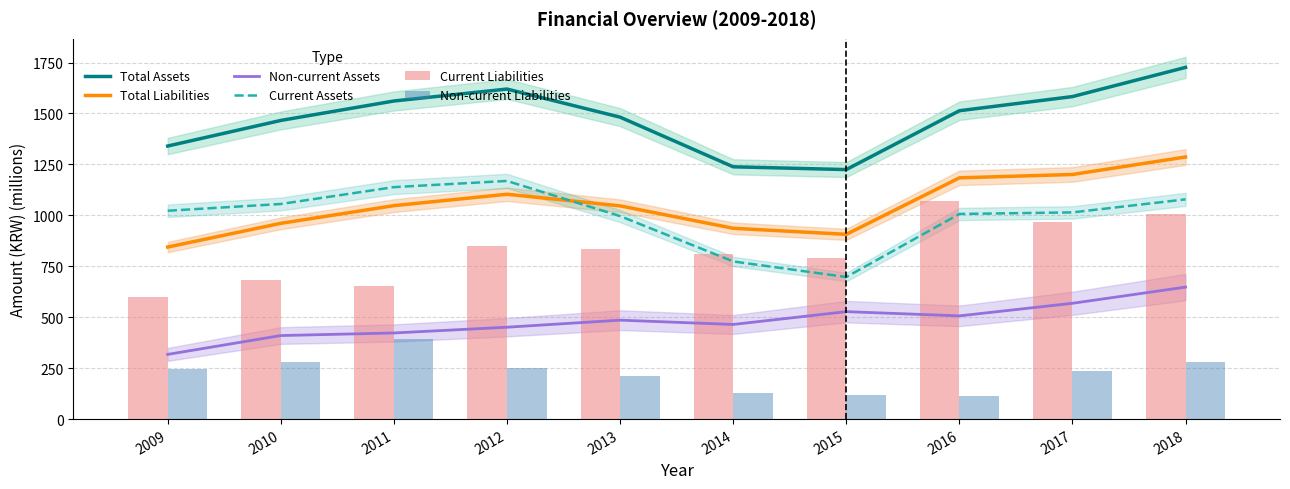

What is the maximum value shown in the chart?

1726.2